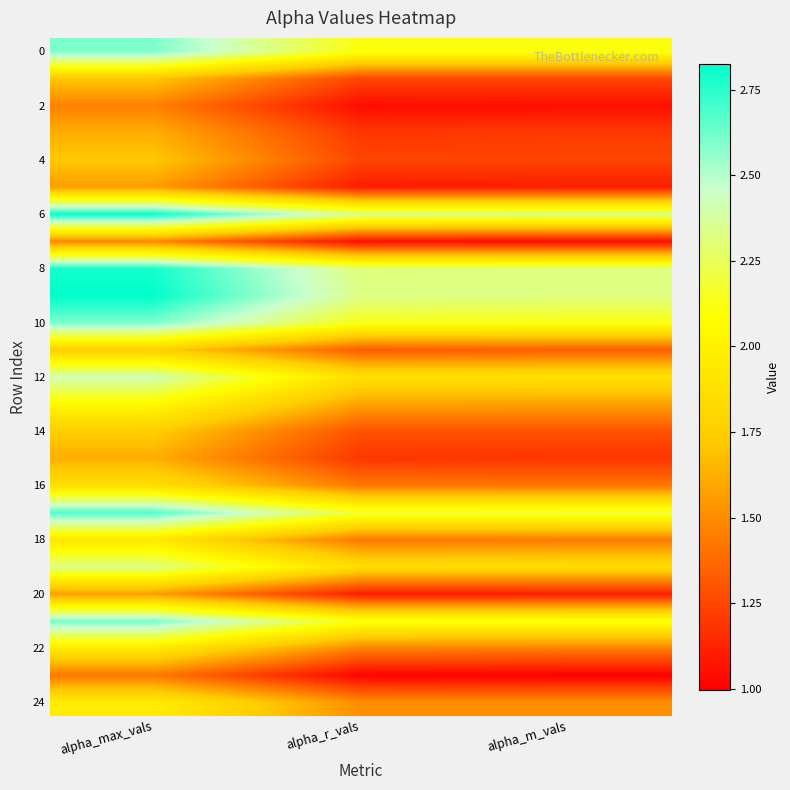

What is the total value across all series at alpha_r_vals?

39.5